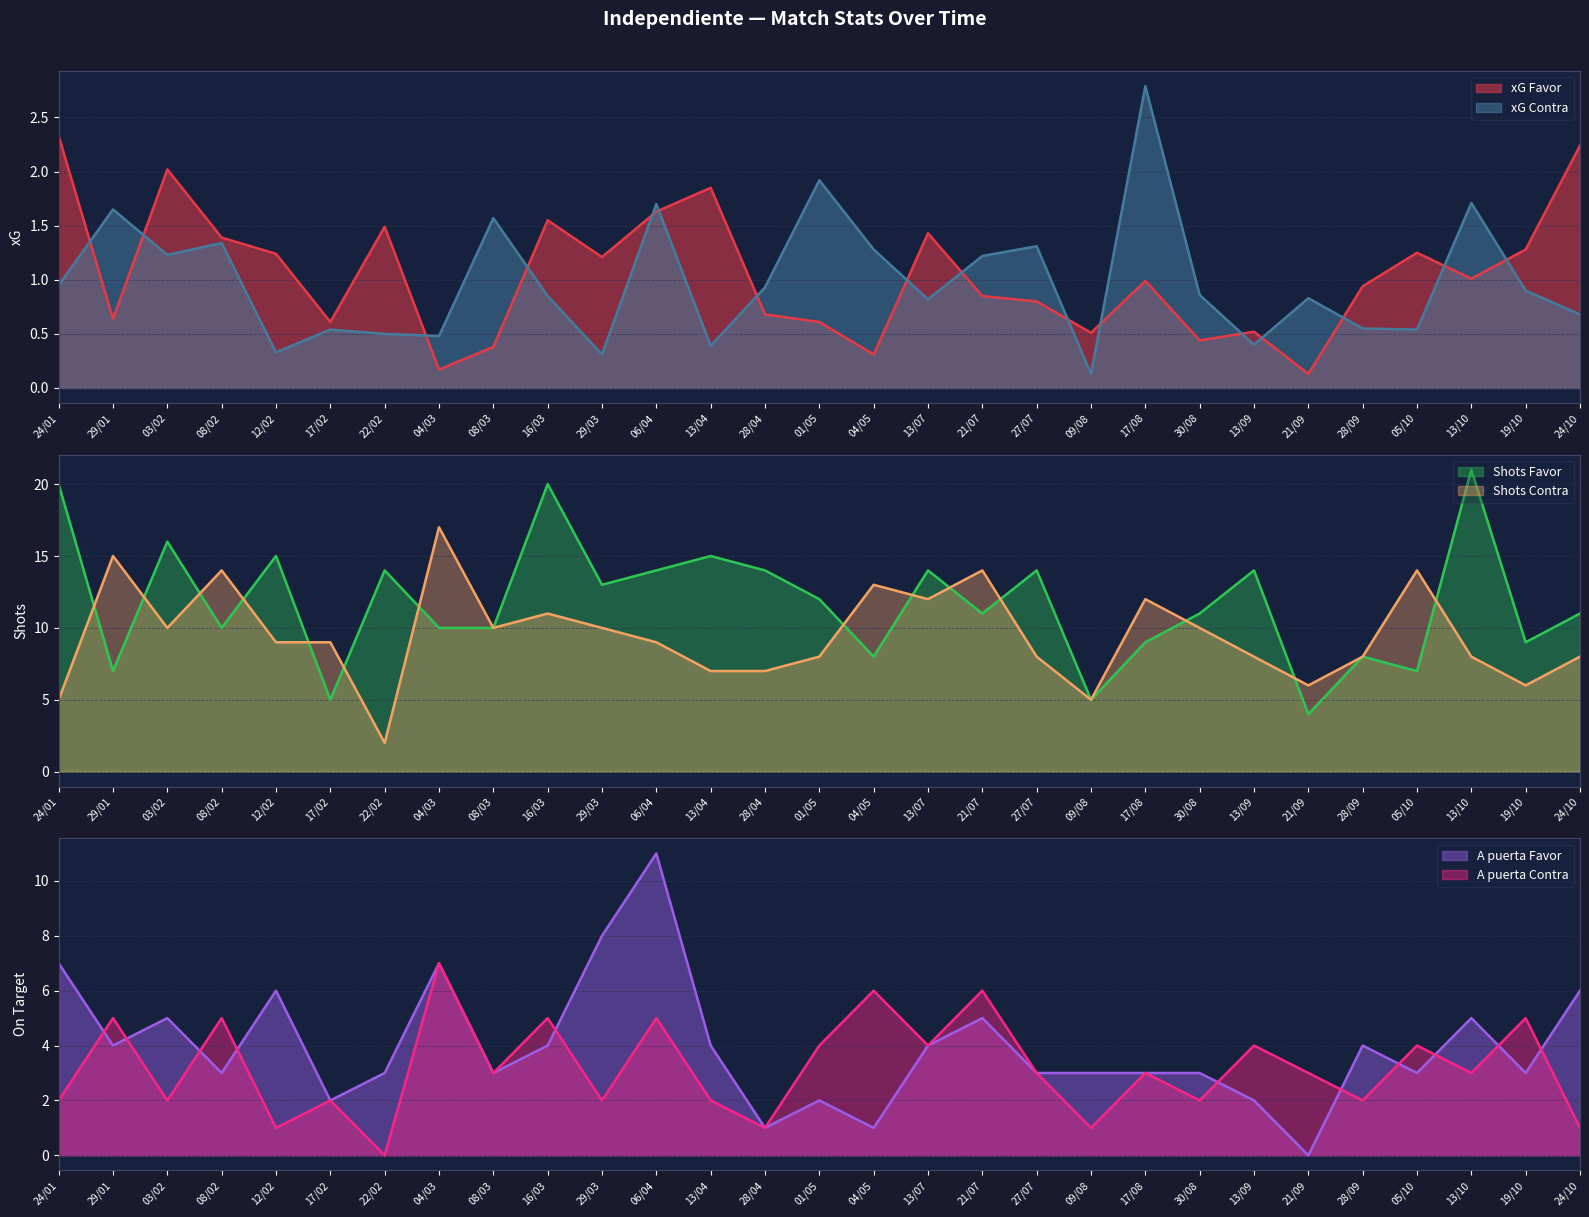

The value of xG Favor at 06/04 is 2.4. True or false?

False